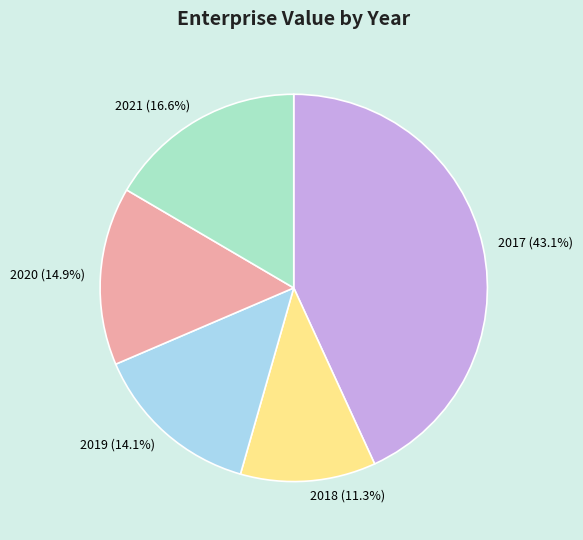

What percentage do 2021 and 2018 together represent?

27.9%